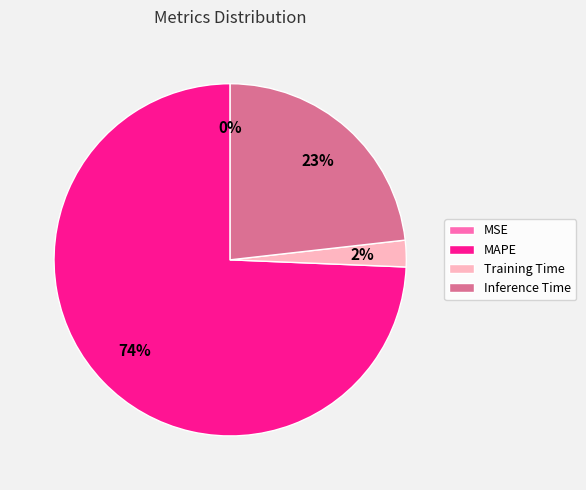

What is the largest slice in the pie chart?

MAPE